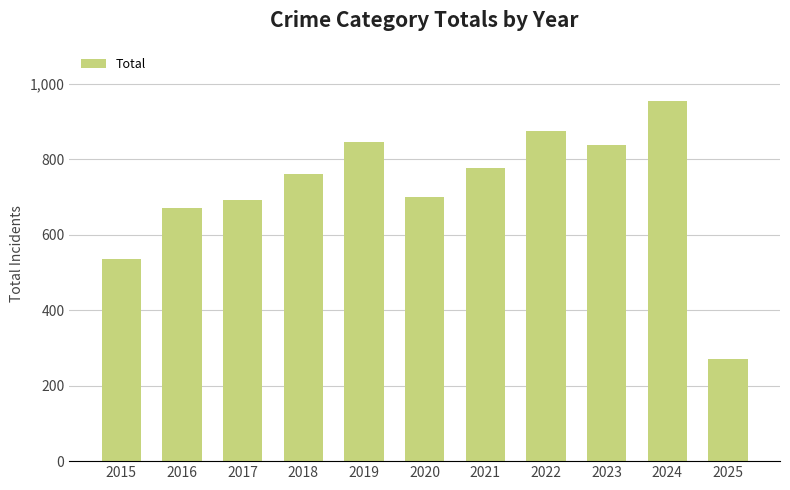

Which has a higher value, 2022 or 2020?

2022